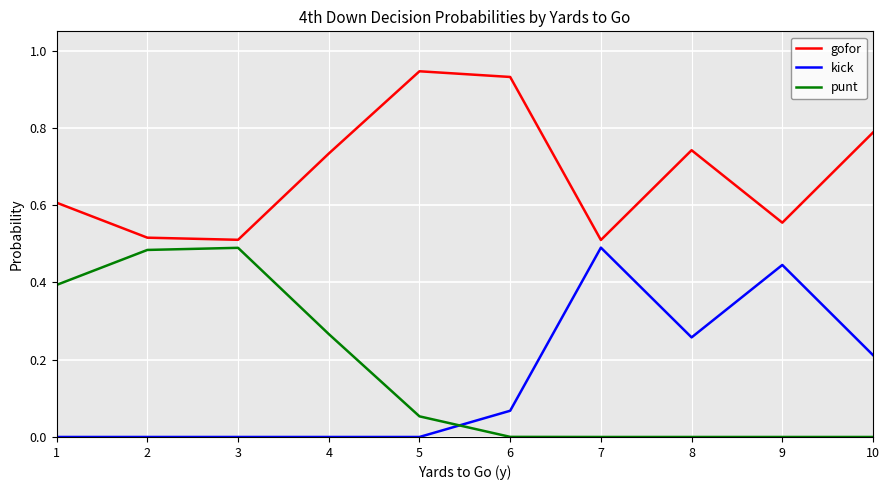

Where do punt and kick first cross each other?

5 and 6